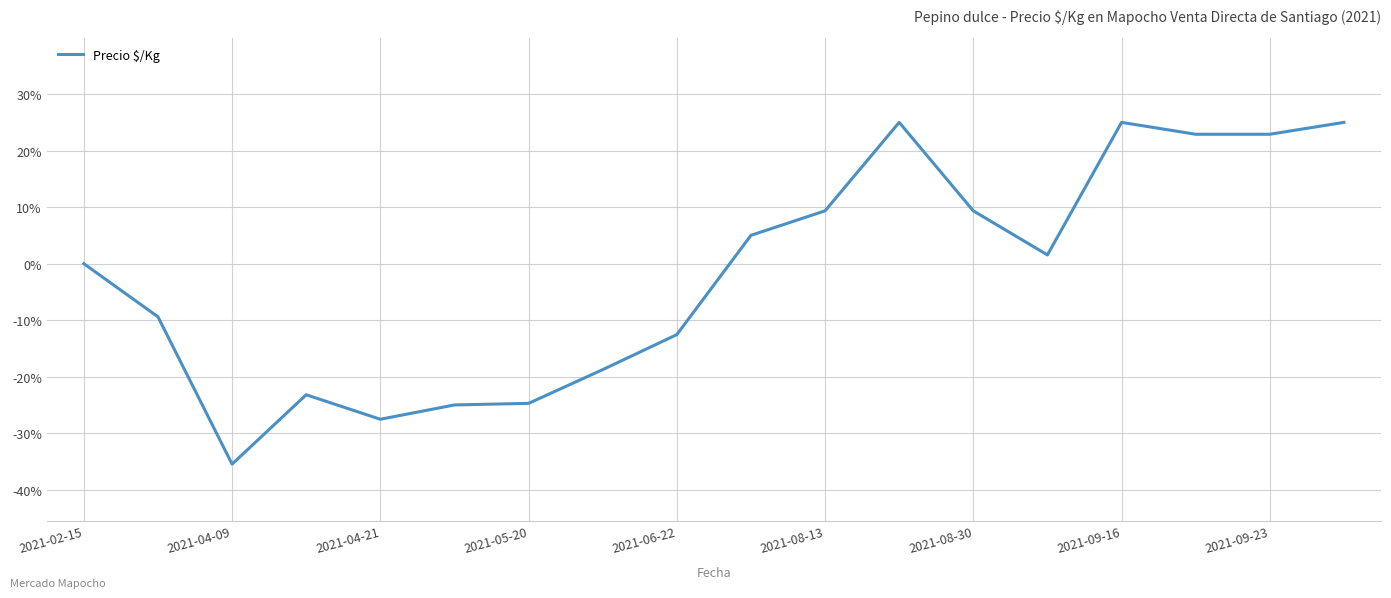

What is the smallest value displayed?

-35.4